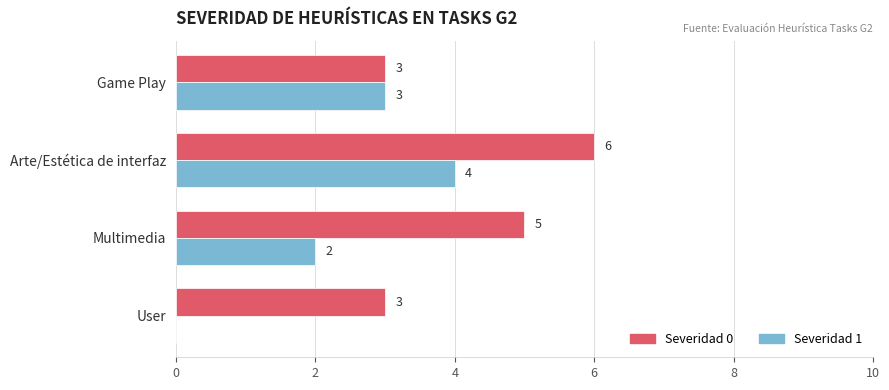

What is the sum of the Severidad 1 values at Multimedia and Arte/Estética de interfaz?

6